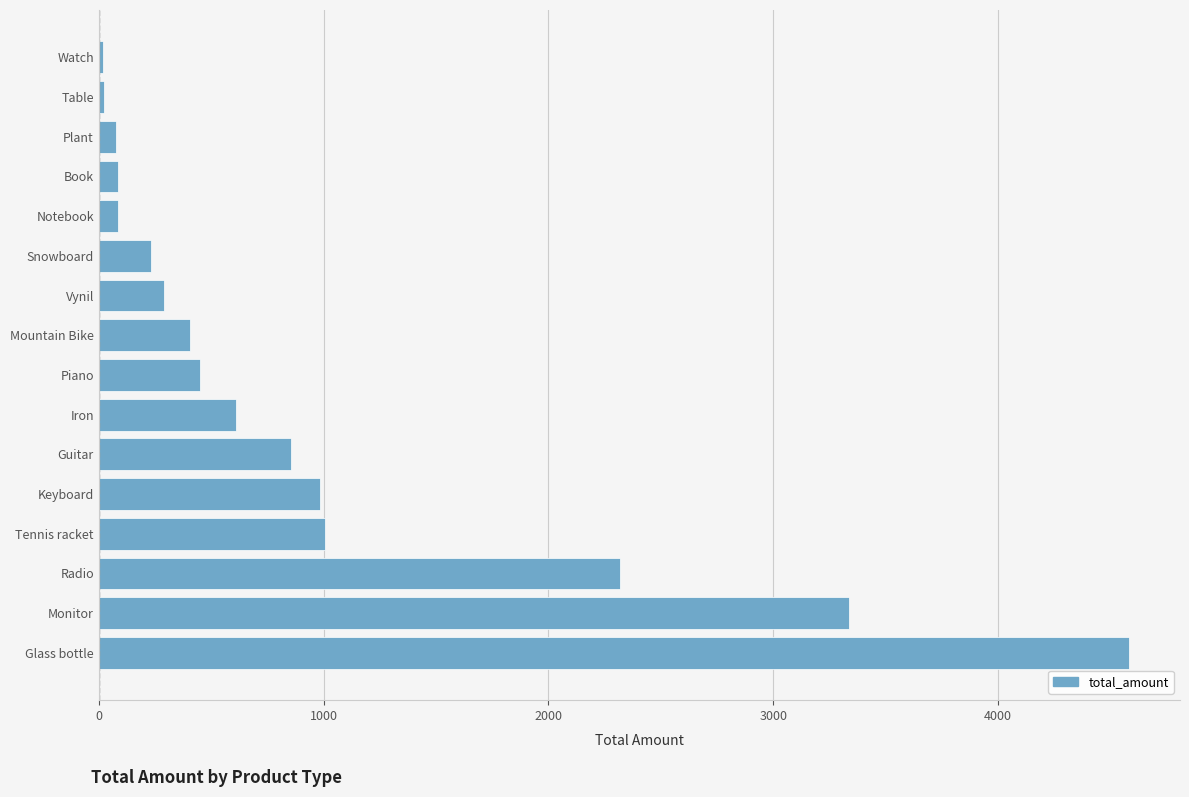

Read the value at Guitar.

856.0